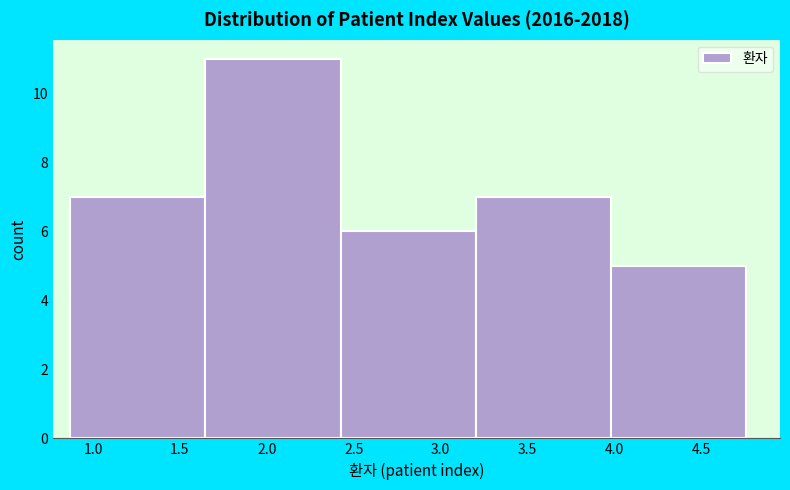

Reading left to right, transcribe this chart: for each bar, give the range it covers on the x-axis and its height. Neither the bar edges nor the heights are printed on the chart, so give them approximately, as read against the axes.

0.85 to 1.65: 7
1.65 to 2.40: 11
2.40 to 3.20: 6
3.20 to 4.00: 7
4.00 to 4.75: 5